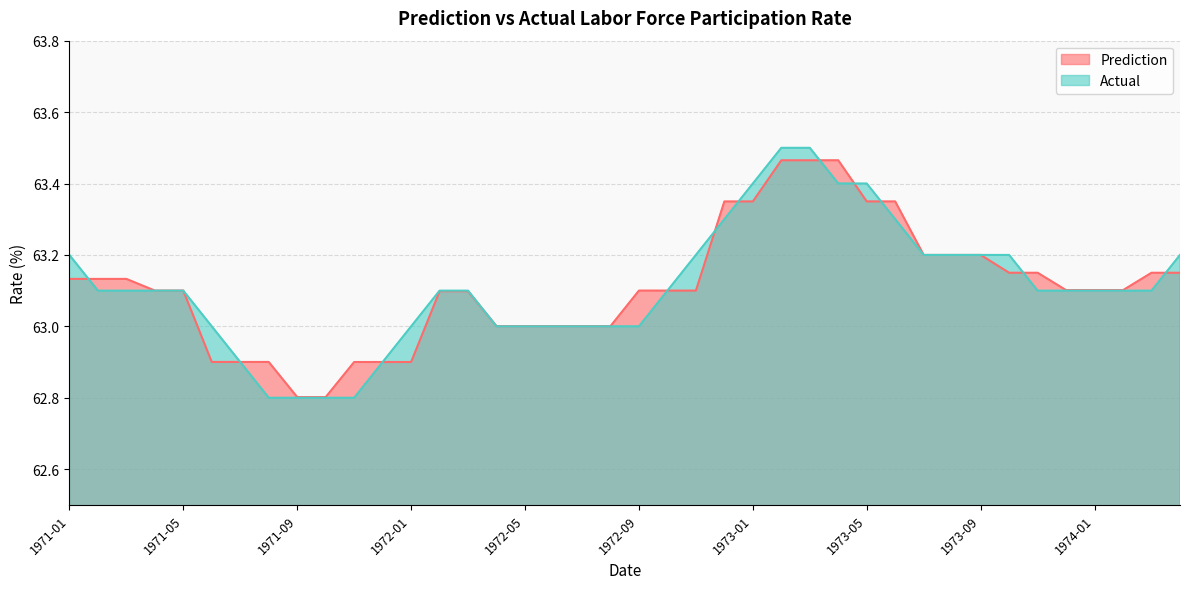

The Actual series shows 105.4 at 1973-07. True or false?

False